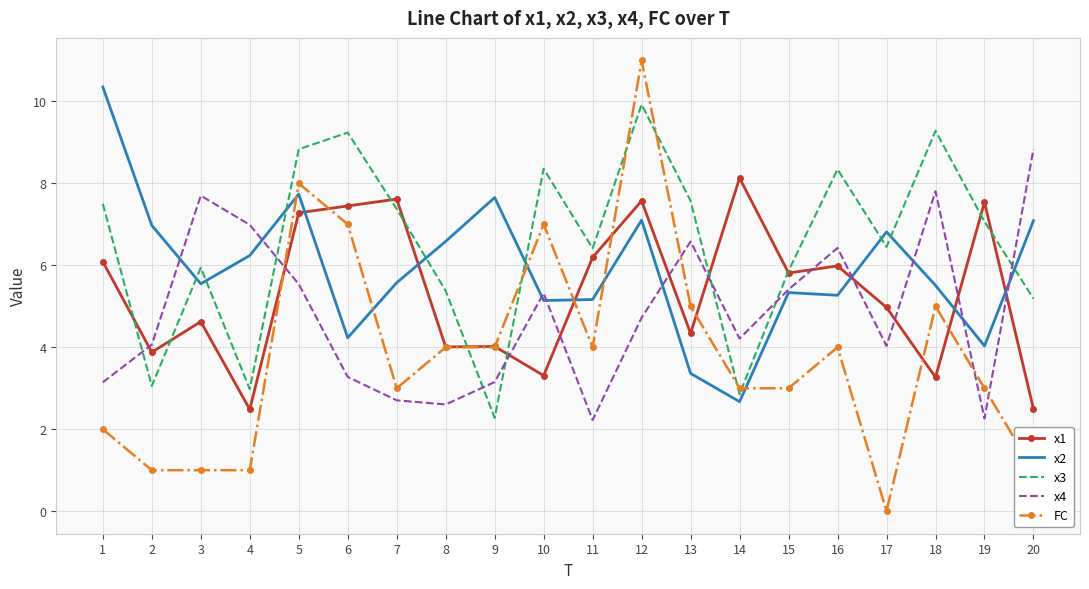

True or false: x4 and x3 intersect in this chart.

True